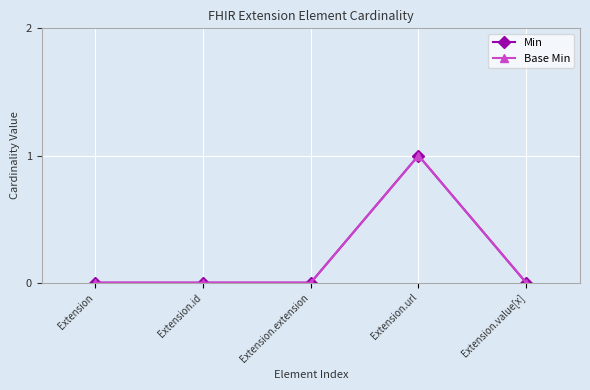

Does the chart have visible grid lines?

Yes